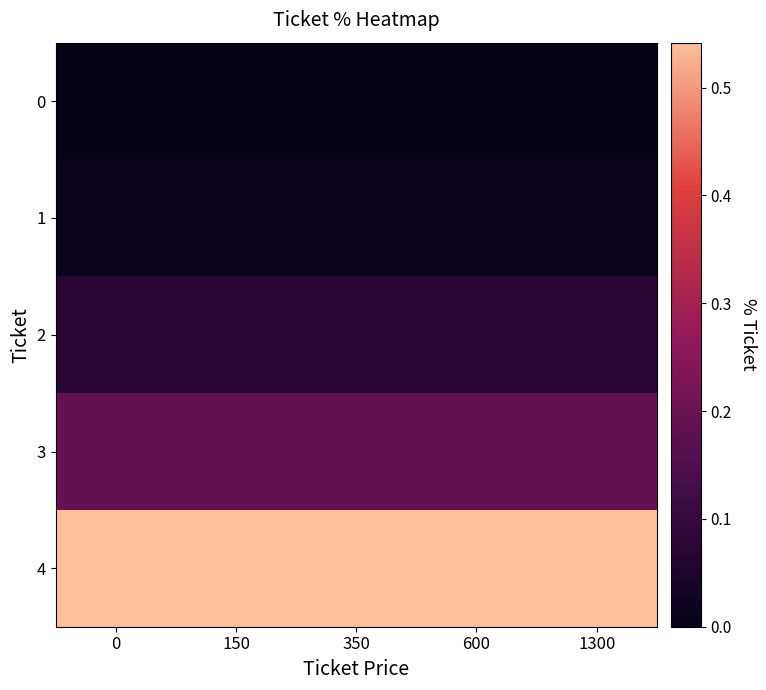

Reading right to left, list all the values displayed in this chart.

0: 1300=0.0	600=0.0	350=0.0	150=0.0	0=0.0
1: 1300=0.0	600=0.0	350=0.0	150=0.0	0=0.0
2: 1300=0.1	600=0.1	350=0.1	150=0.1	0=0.1
3: 1300=0.2	600=0.2	350=0.2	150=0.2	0=0.2
4: 1300=0.5	600=0.5	350=0.5	150=0.5	0=0.5